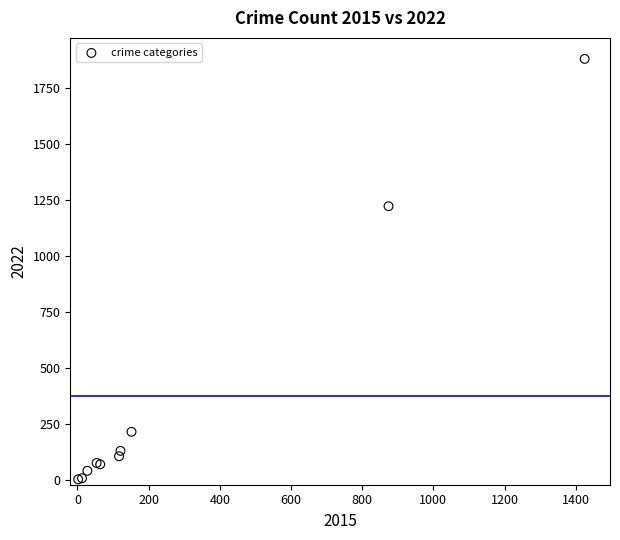

What Y value in the scatter plot is closest to 941?

1222